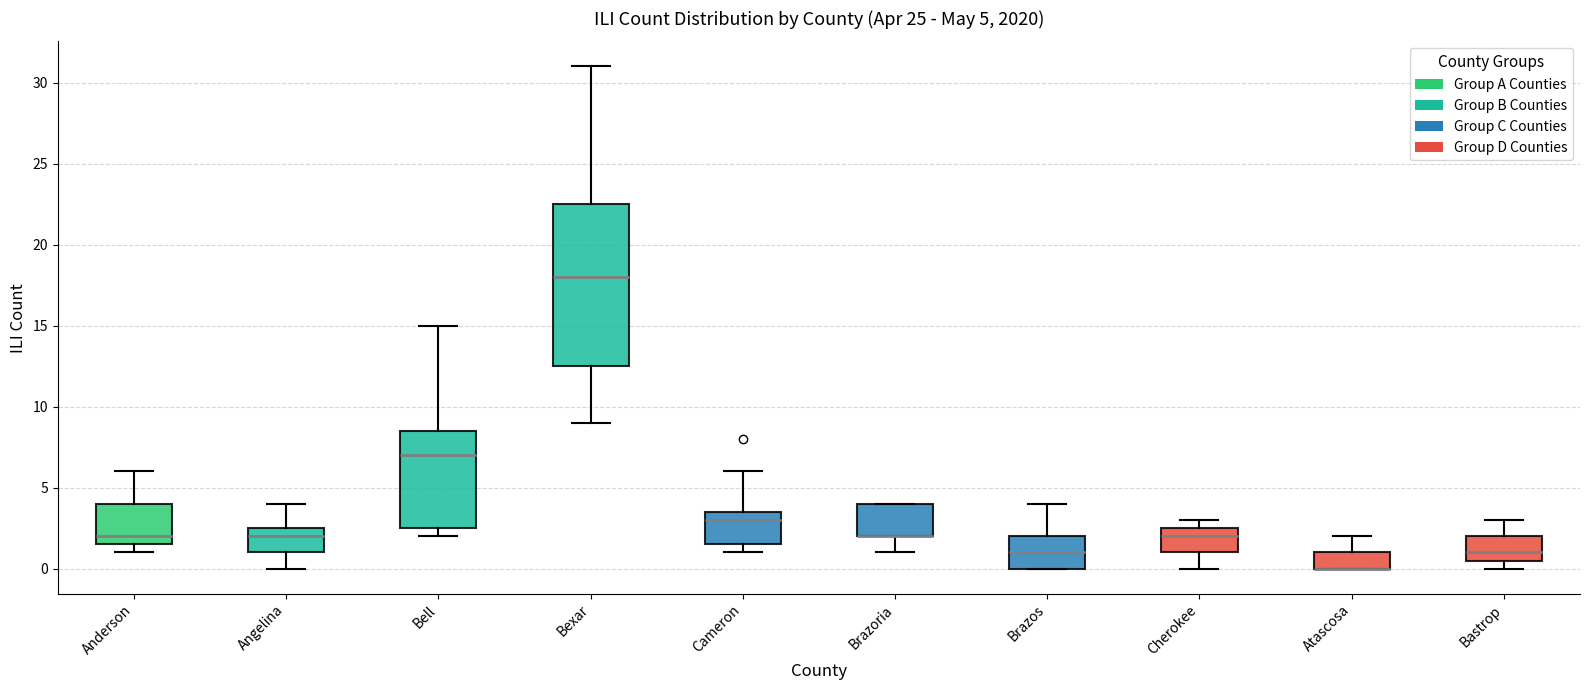

Comparing the boxes themselves (not the whiskers), which one is the tallest?

Bexar